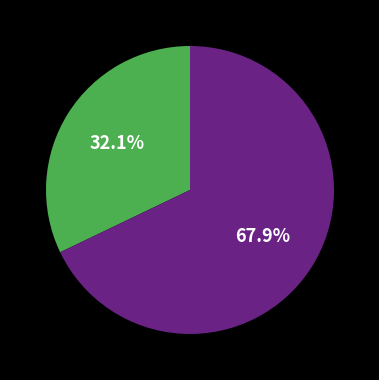

Is there a majority slice in this chart?

Yes